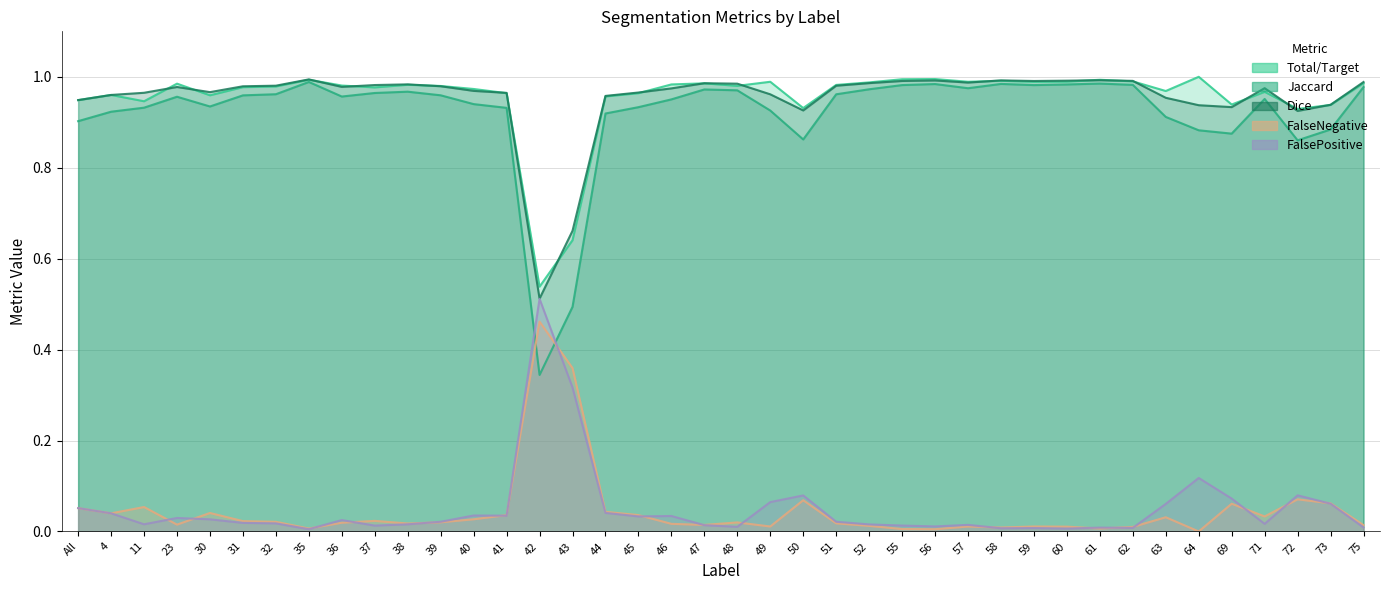

Count the number of categories in the chart.

40